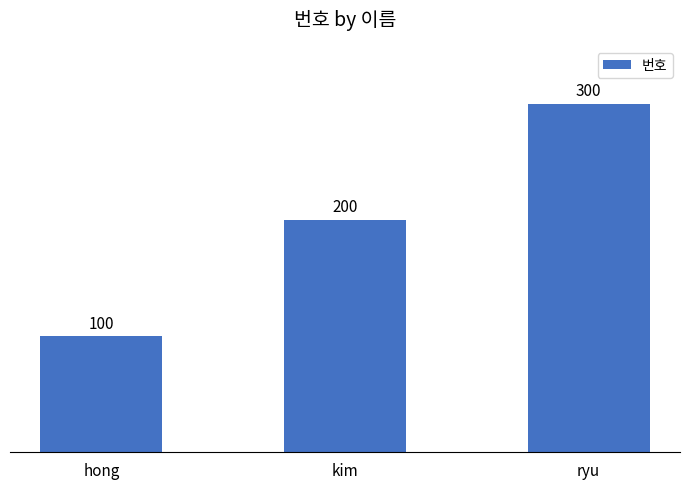

Is it true that the value at kim is 200?

True